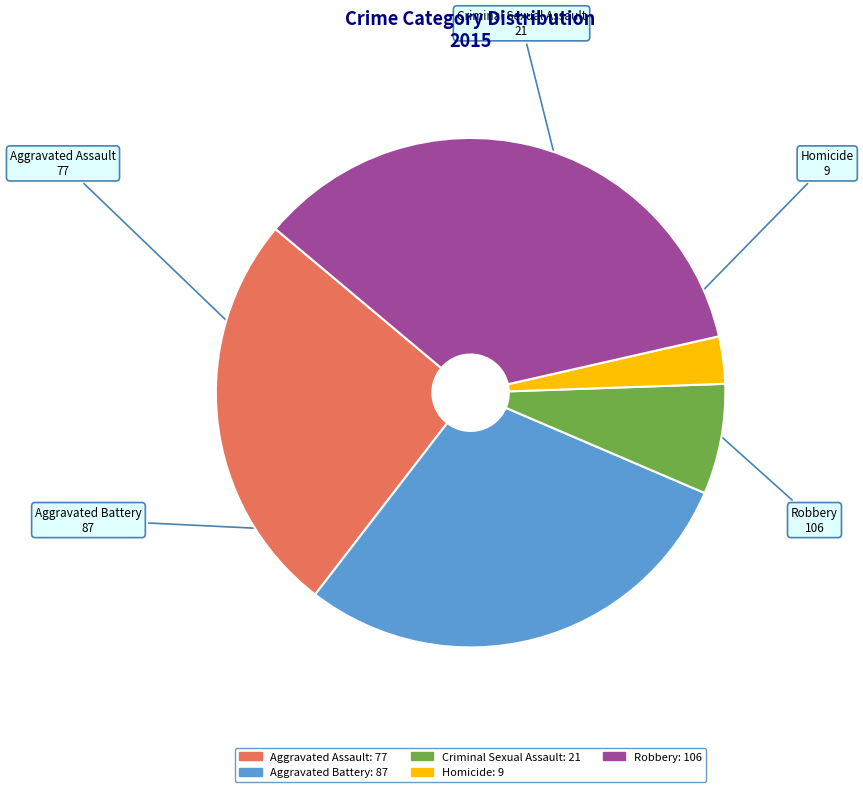

Is the sum of Robbery and Aggravated Battery greater than half?

Yes